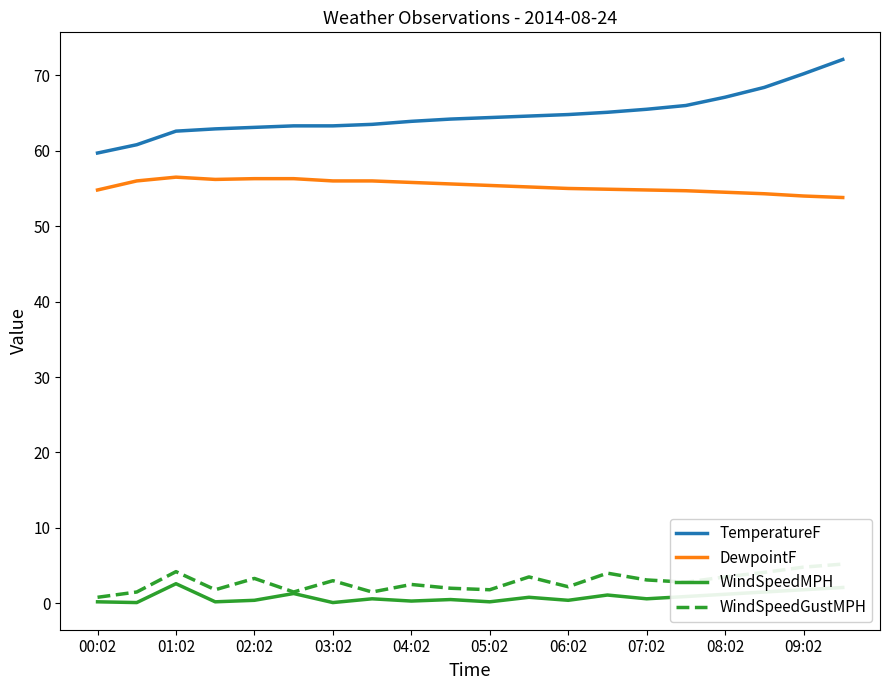

The DewpointF series shows 54.8 at 07:02. True or false?

True